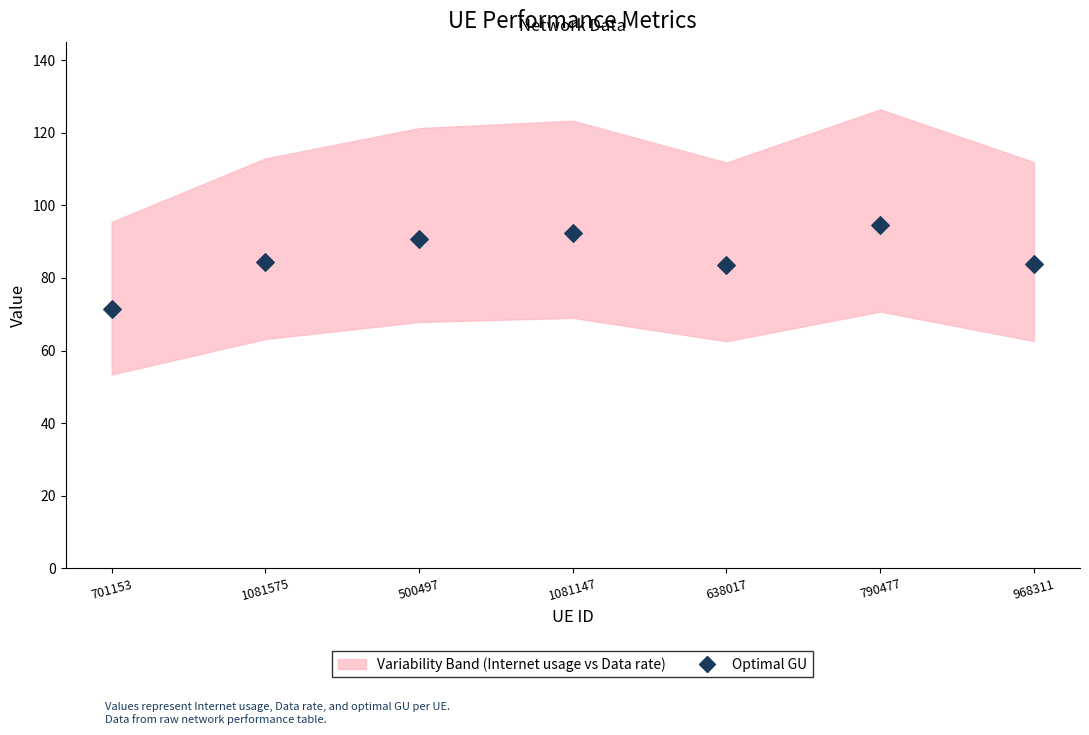

What is the range of Y values (max minus min)?

23.2